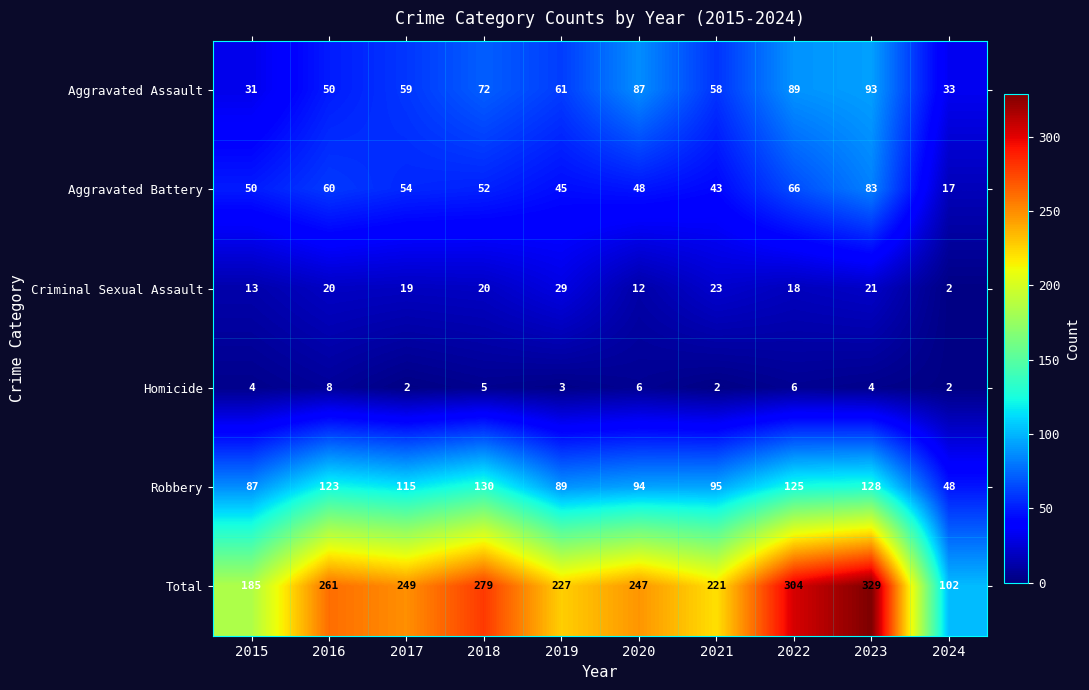

What is the difference between the second highest and second lowest values in the Robbery series?

41